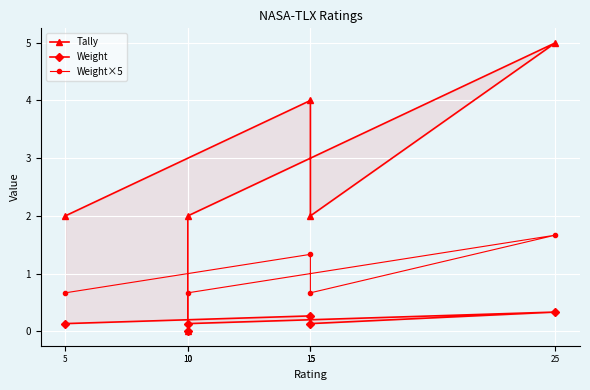

At which label is Tally closest to 2?

5